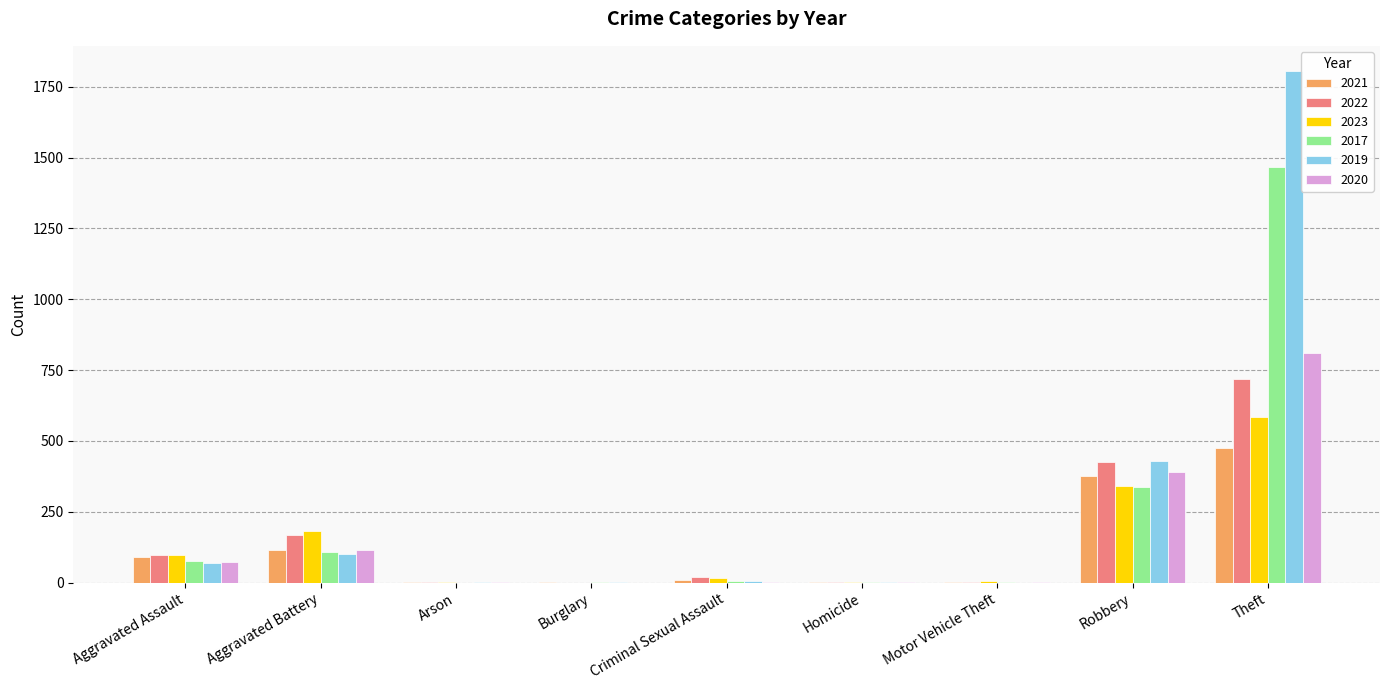

What are all the series names shown in the legend?

2021, 2022, 2023, 2017, 2019, 2020